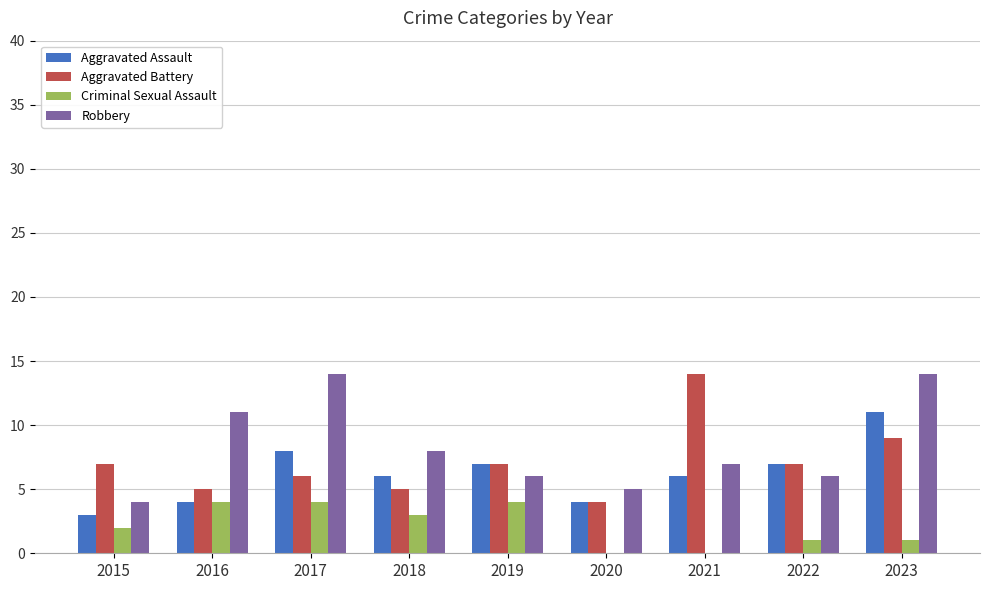

What is the sum of the Aggravated Battery values at 2017 and 2019?

13